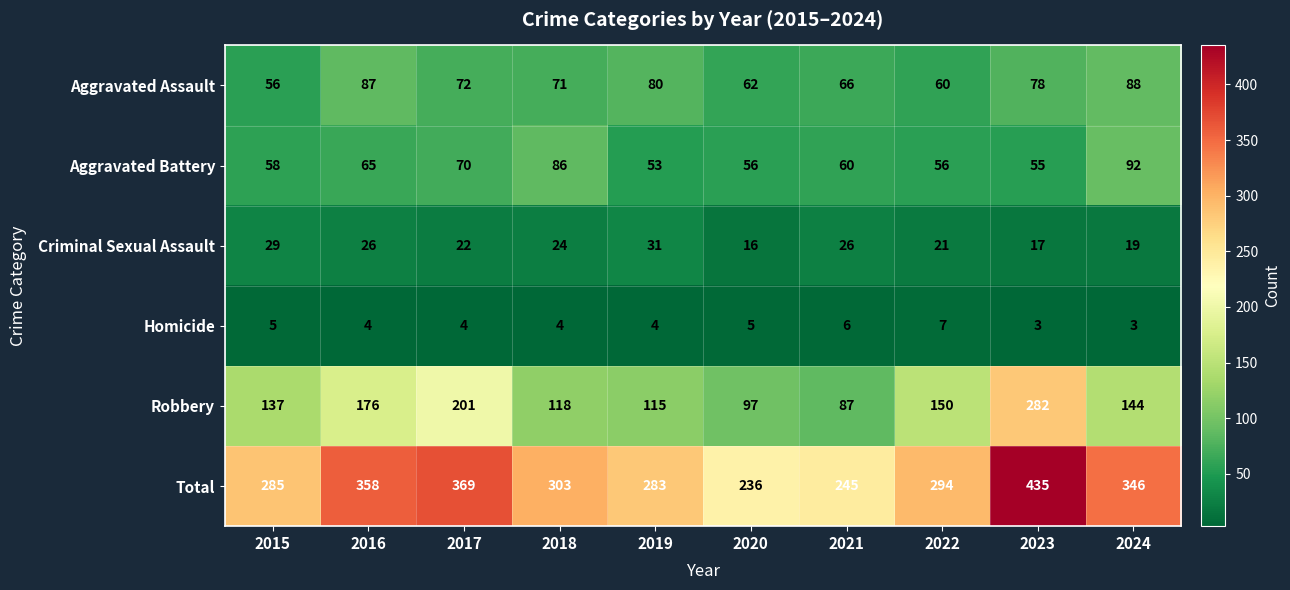

The value of Aggravated Battery at 2016 is 99. True or false?

False